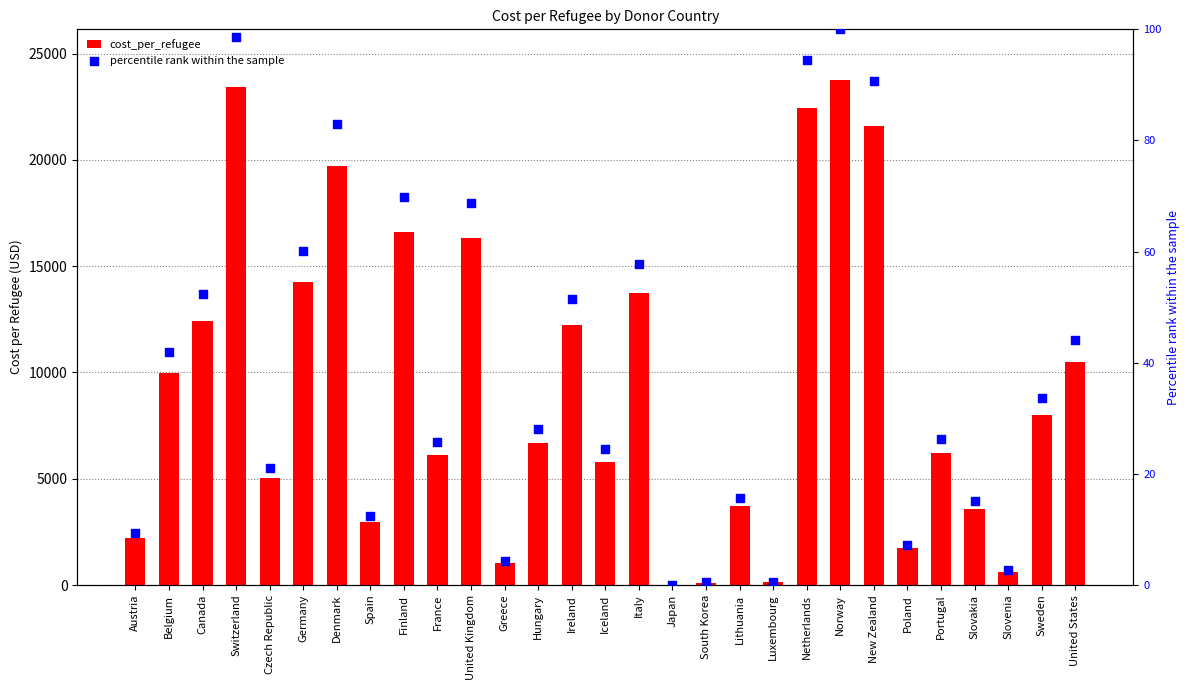

Which series reaches the maximum Y coordinate?

cost_per_refugee